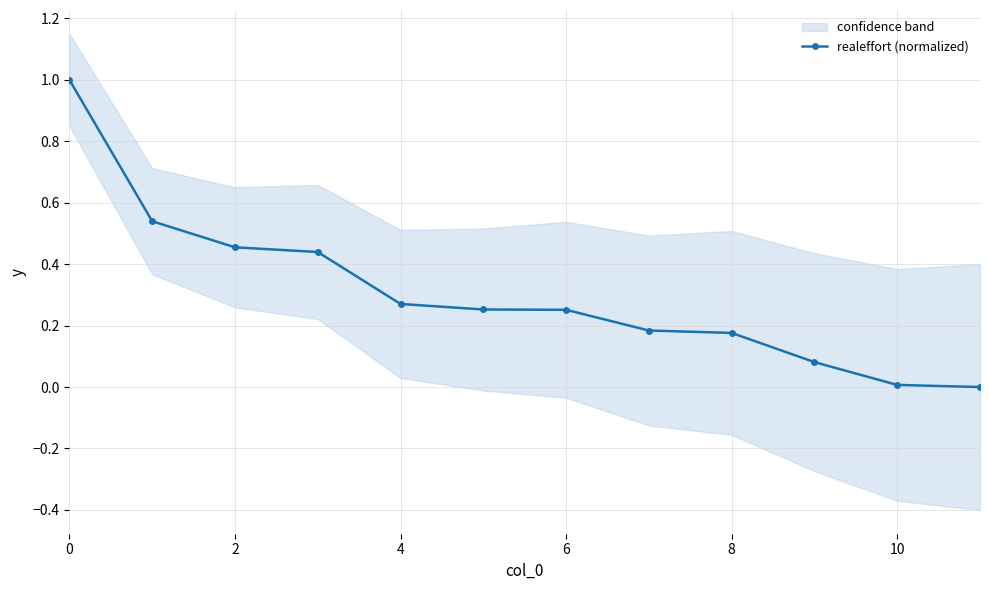

What is the difference between the maximum and minimum values?

1.0